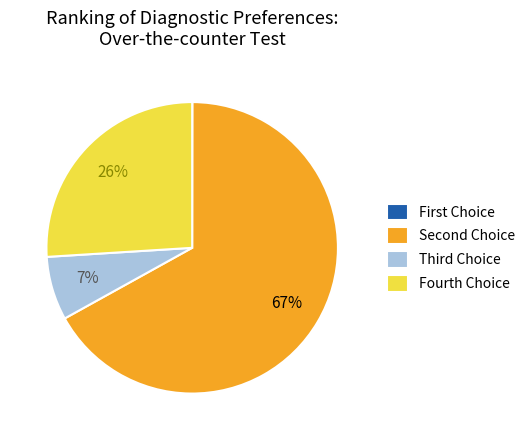

Is it true that Fourth Choice is 26% of the pie?

True